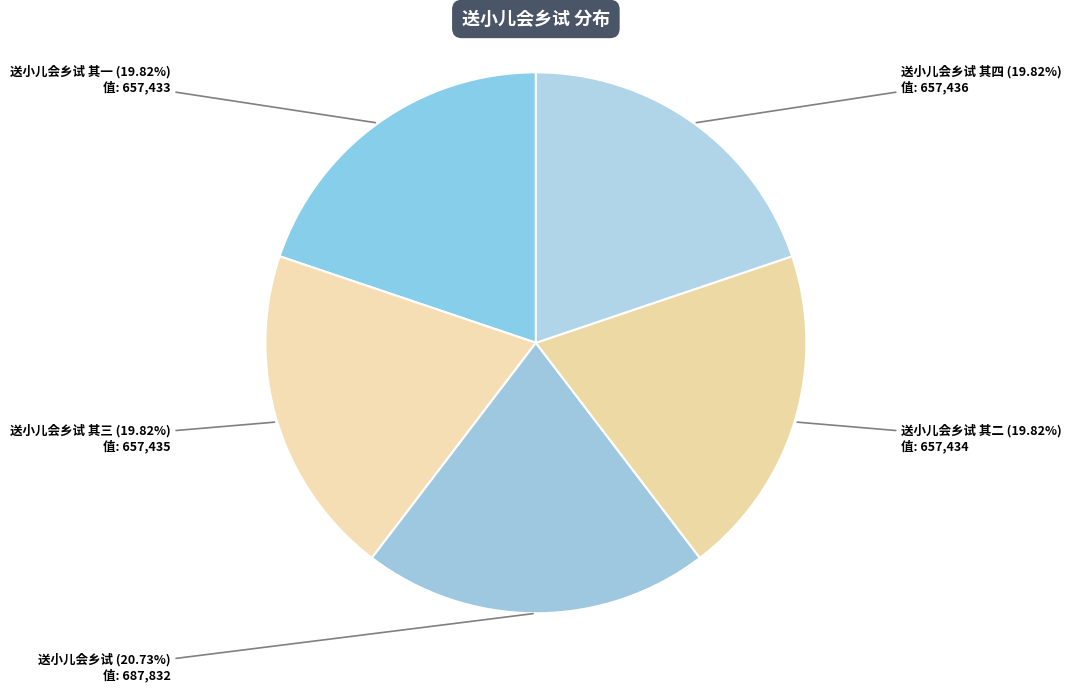

Is it true that 送小儿会乡试 其二 is 20% of the pie?

True